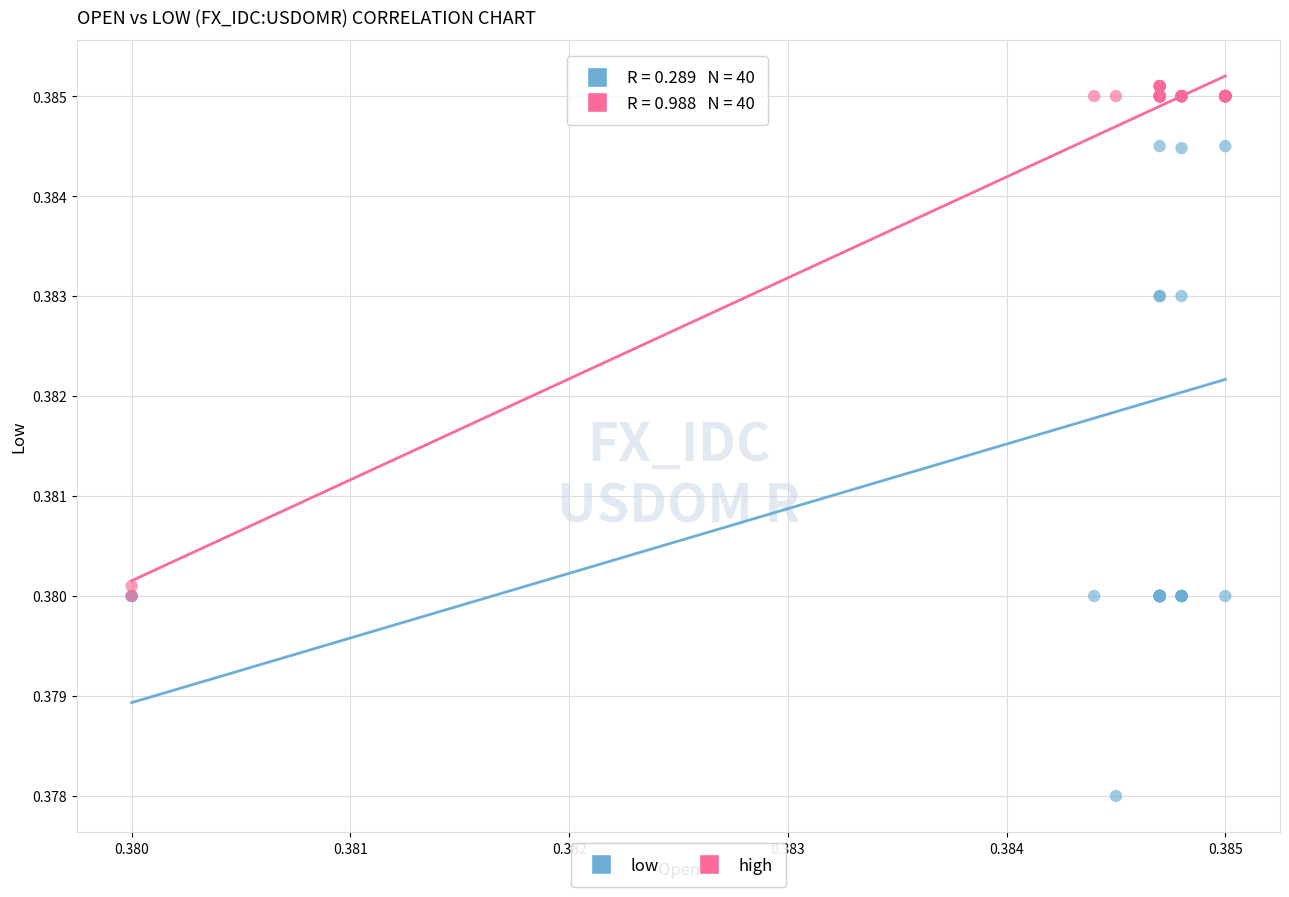

Which series reaches the maximum Y coordinate?

high